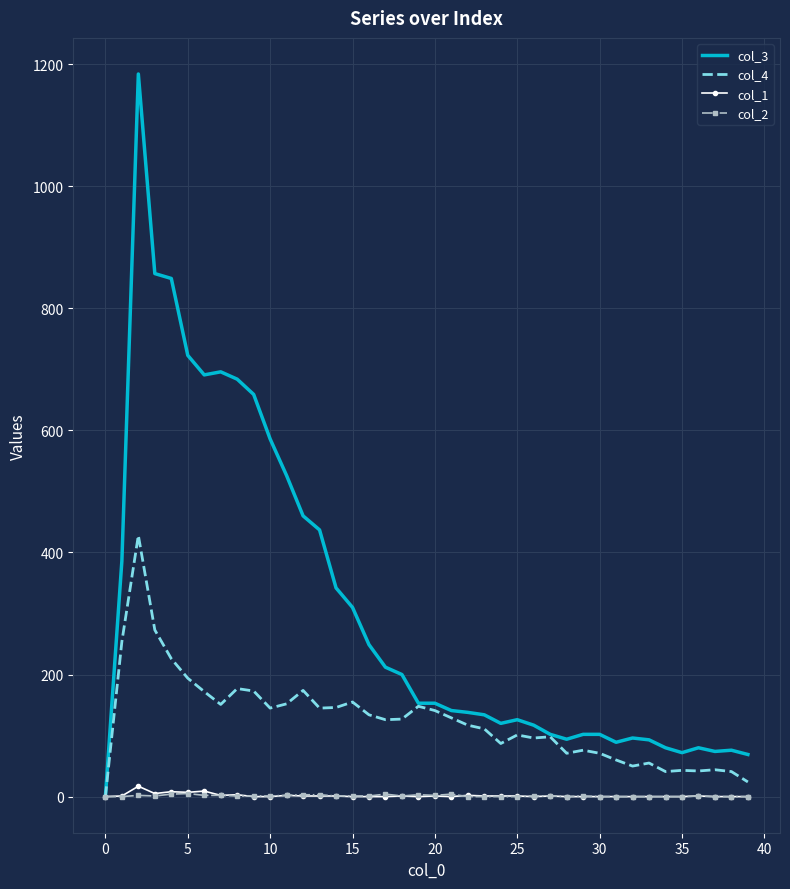

Which series has the largest total across all categories?

col_3